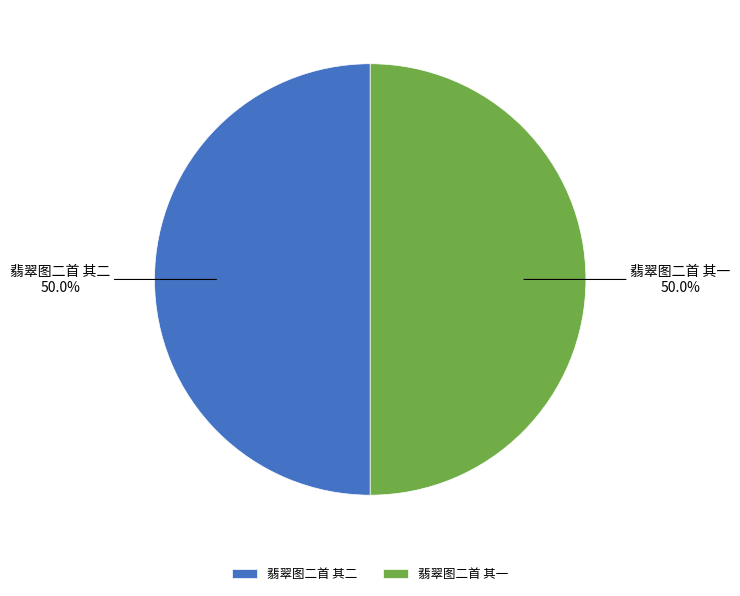

The 翡翠图二首 其二 slice represents 50% of the pie. True or false?

True